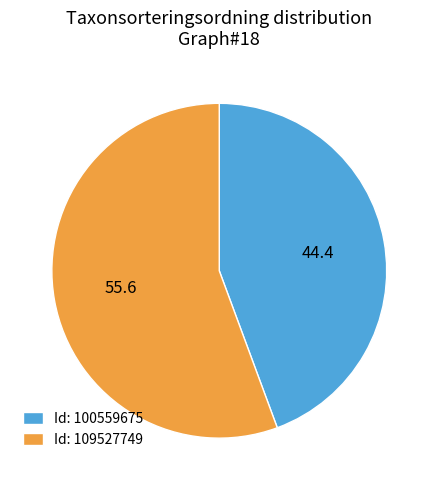

The Id: 100559675 slice represents 56% of the pie. True or false?

False